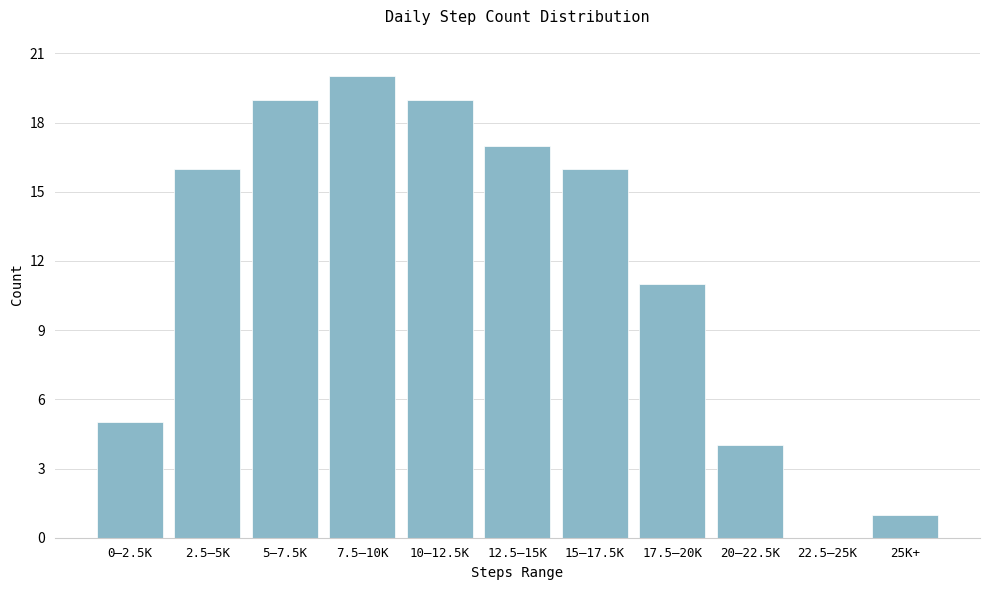

Reading left to right, extract all data points from this chart.

0–2.5K=5	2.5–5K=16	5–7.5K=19	7.5–10K=20	10–12.5K=19	12.5–15K=17	15–17.5K=16	17.5–20K=11	20–22.5K=4	22.5–25K=0	25K+=1